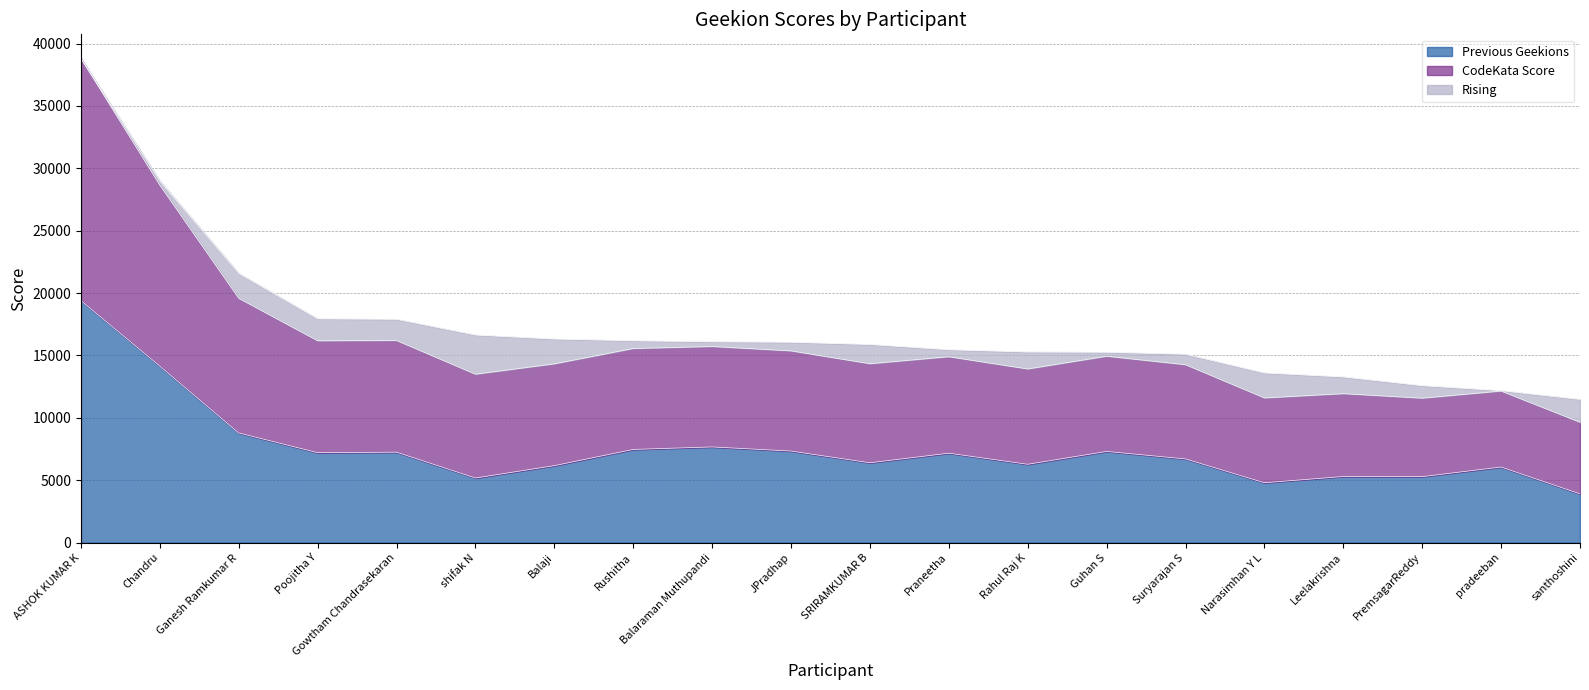

What is the maximum value for Previous Geekions?

19400